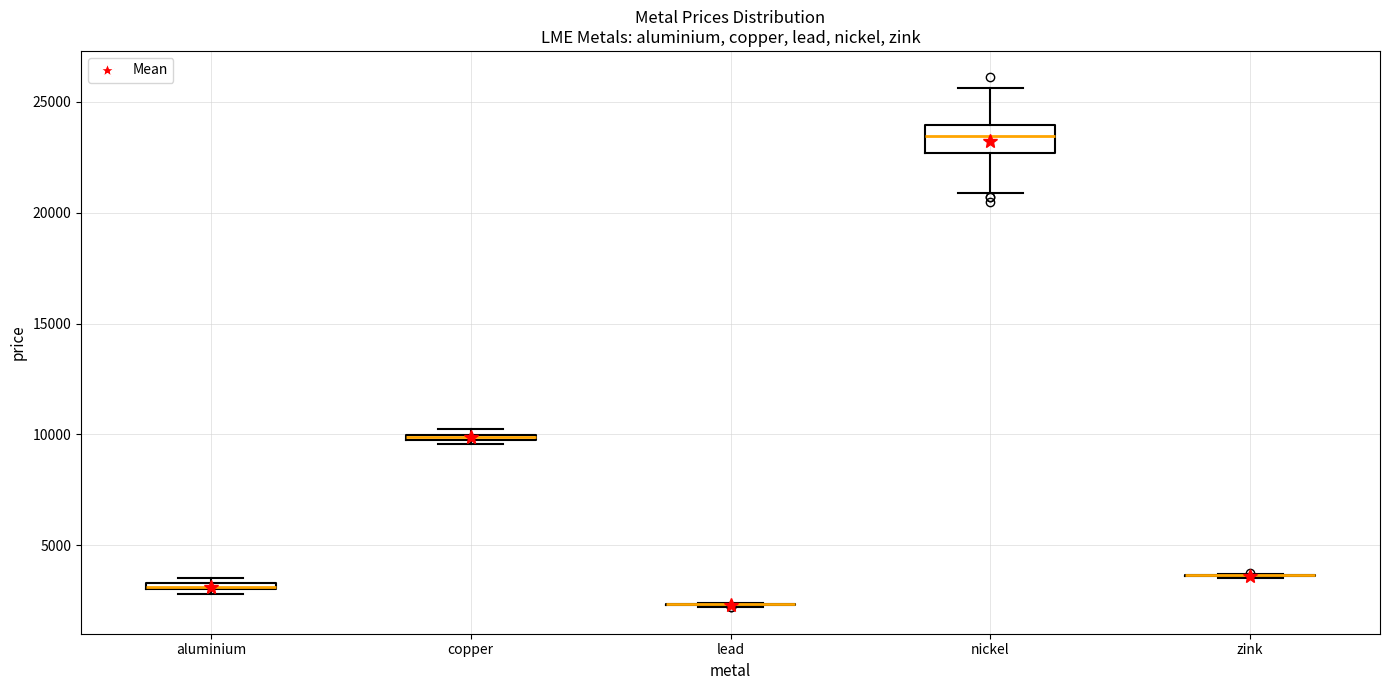

Comparing the boxes themselves (not the whiskers), which one is the tallest?

nickel